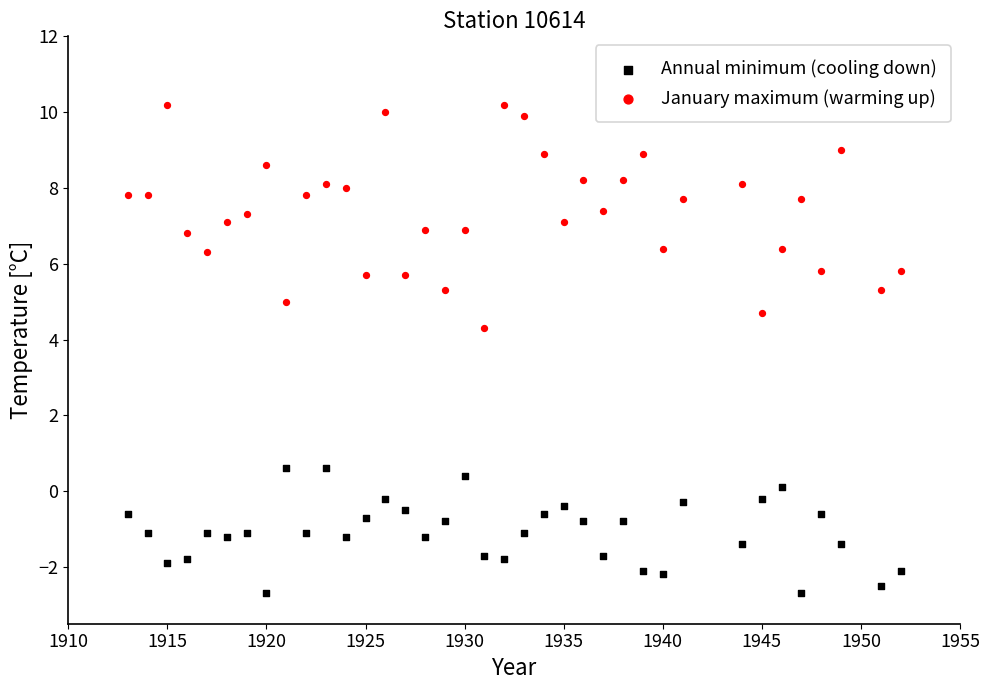

Which series reaches the minimum Y coordinate?

Annual minimum (cooling down)